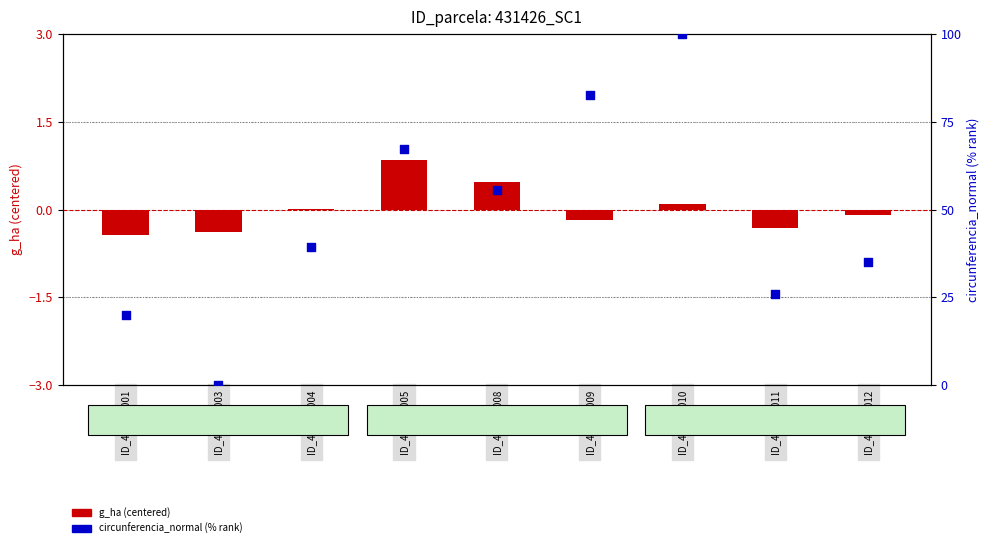

What is the total value across all series at ID_431426005?

68.2